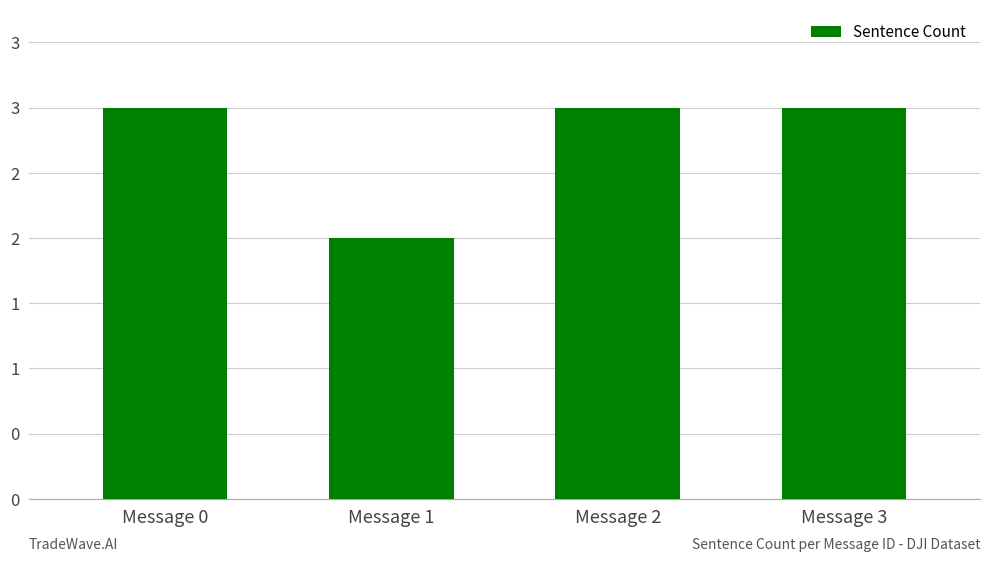

Which label corresponds to the smallest value in the chart?

Message 1